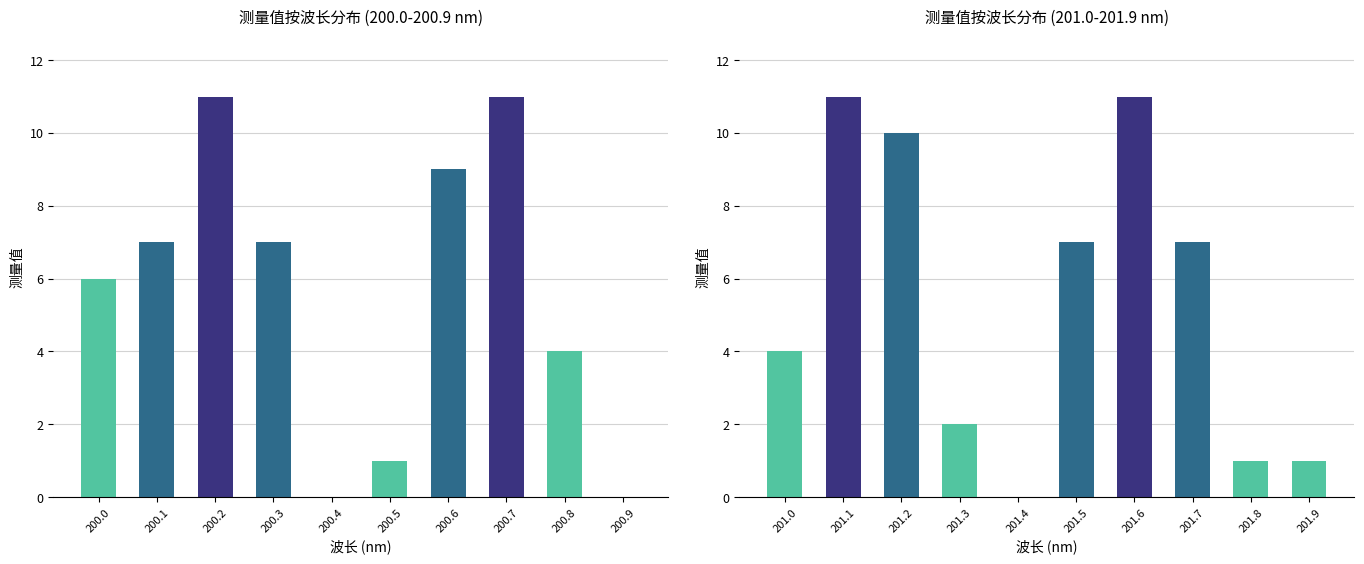

At which category does the chart reach its minimum across all series?

201.4